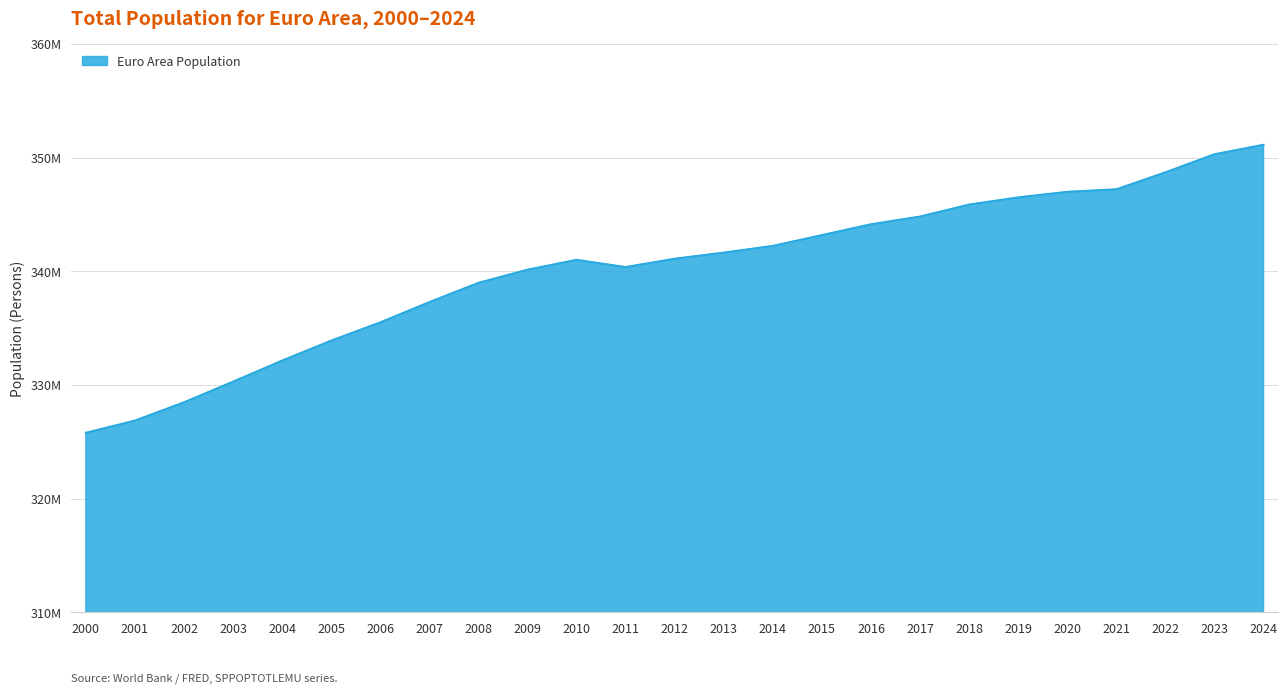

Does the chart have visible grid lines?

Yes